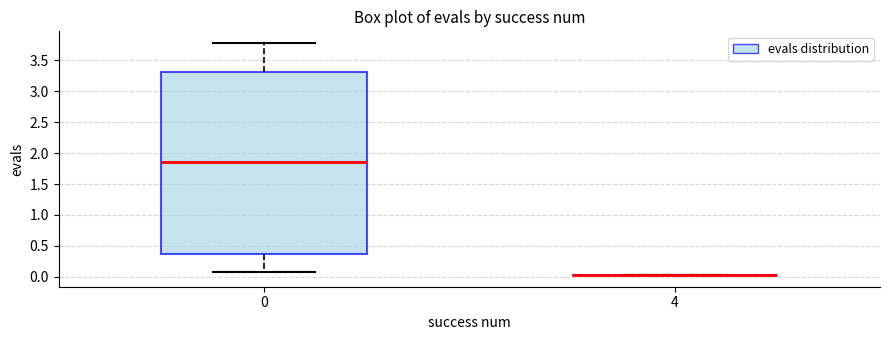

Reading left to right, transcribe this box plot: for each box, give where its median line is, the range the box spans, and where its two whiskers end, as read against the y-axis. The values are not printed on the chart, so give them approximately, as read against the axis.

0: median 1.85, box 0.35 to 3.30, whiskers 0.10 to 3.80
4: box collapsed to a line at 0.05, whiskers 0.05 to 0.05